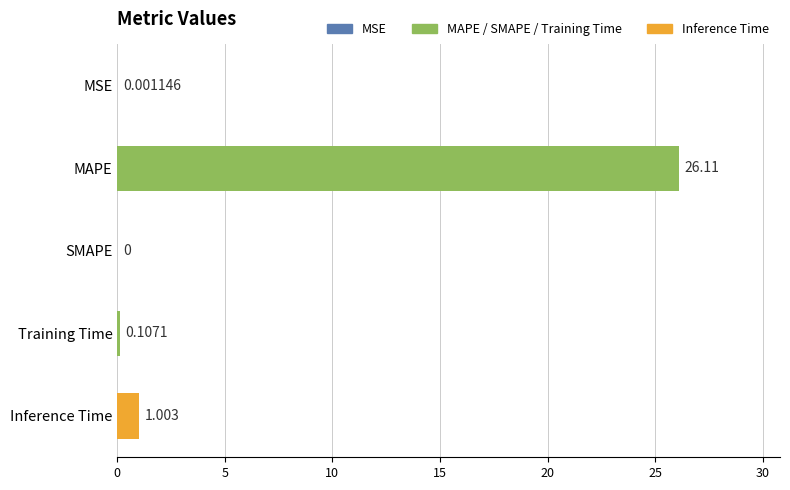

What is the average value?

5.4